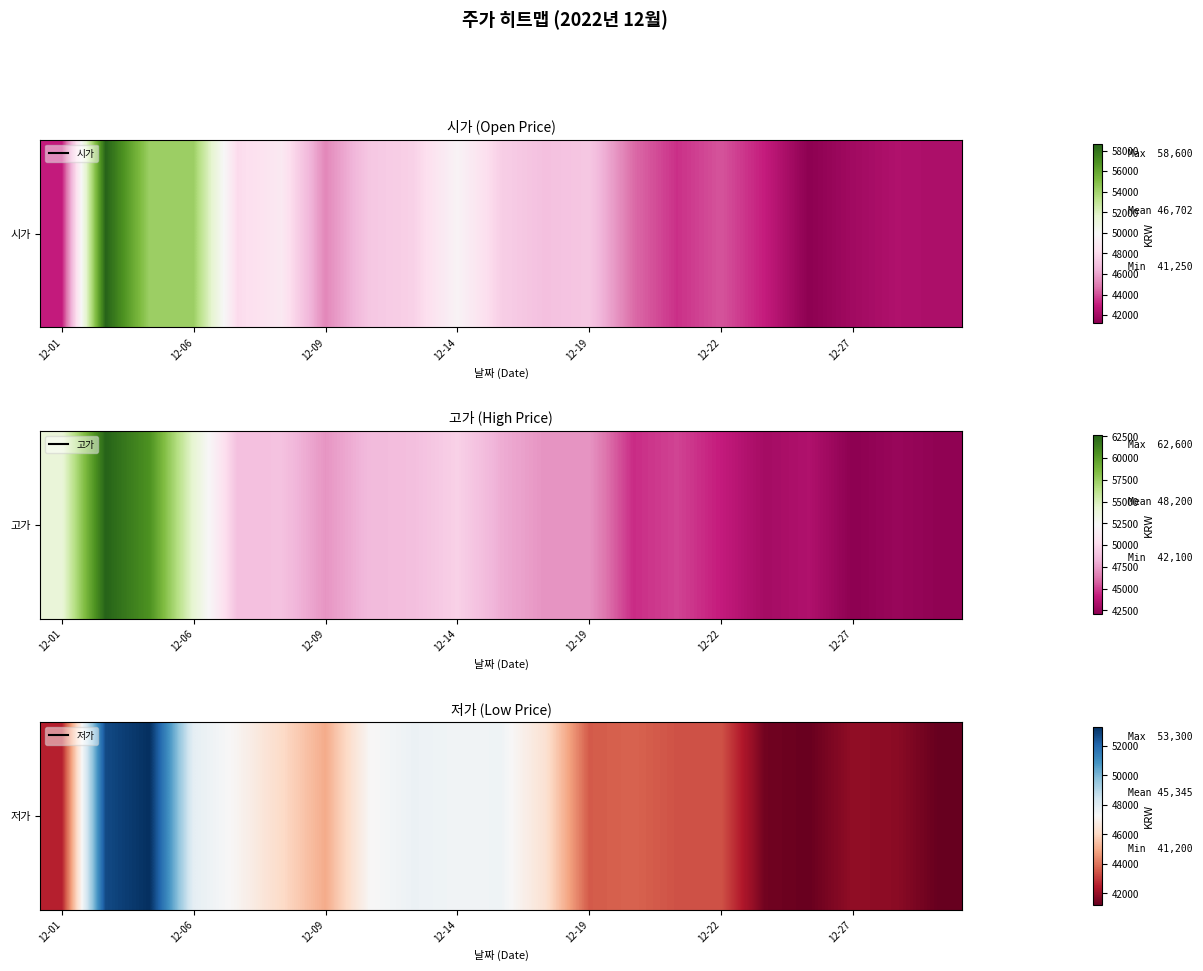

What is the minimum value shown in the chart?

41200